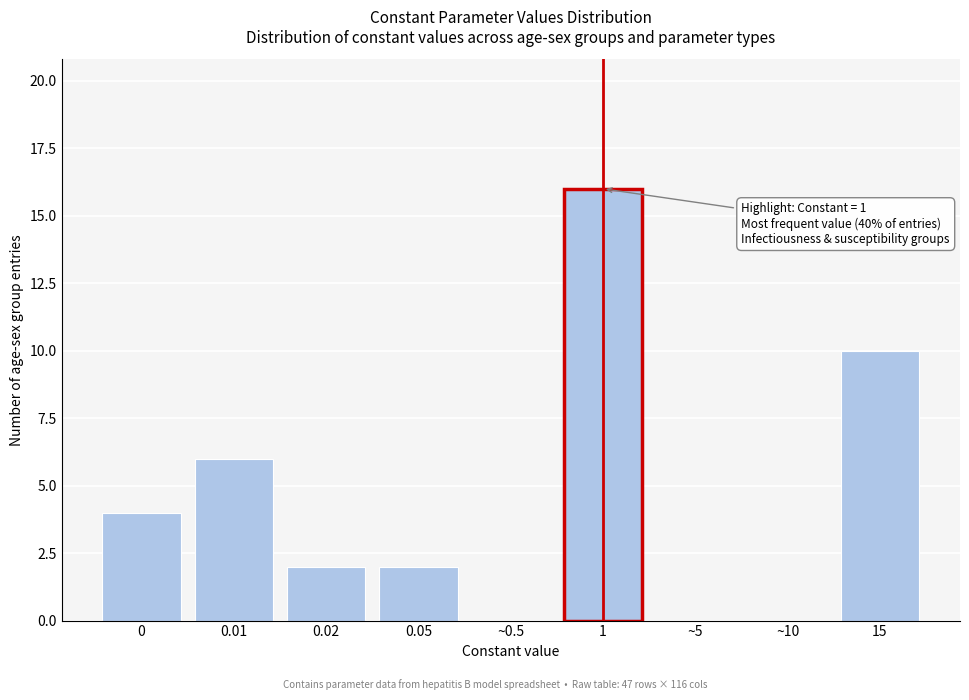

Reading left to right, what are all the values shown in this chart?

0=4	0.01=6	0.02=2	0.05=2	~0.5=0	1=16	~5=0	~10=0	15=10